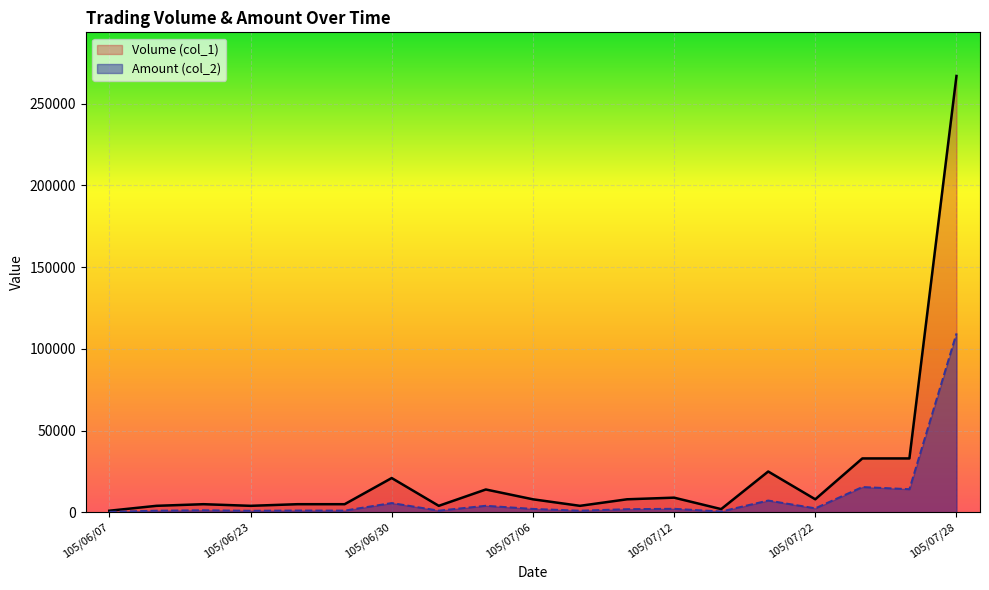

Reading left to right, what are all the values shown in this chart?

Volume (col_1): 1000	4000	5000	4000	5000	5000	21000	4000	14000	8000	4000	8000	9000	2000	25000	8000	33000	33000	267000
Amount (col_2): 310	1040	1300	1000	1150	1100	5710	1080	4040	2120	1040	1960	2200	540	7250	2480	15510	14190	109470